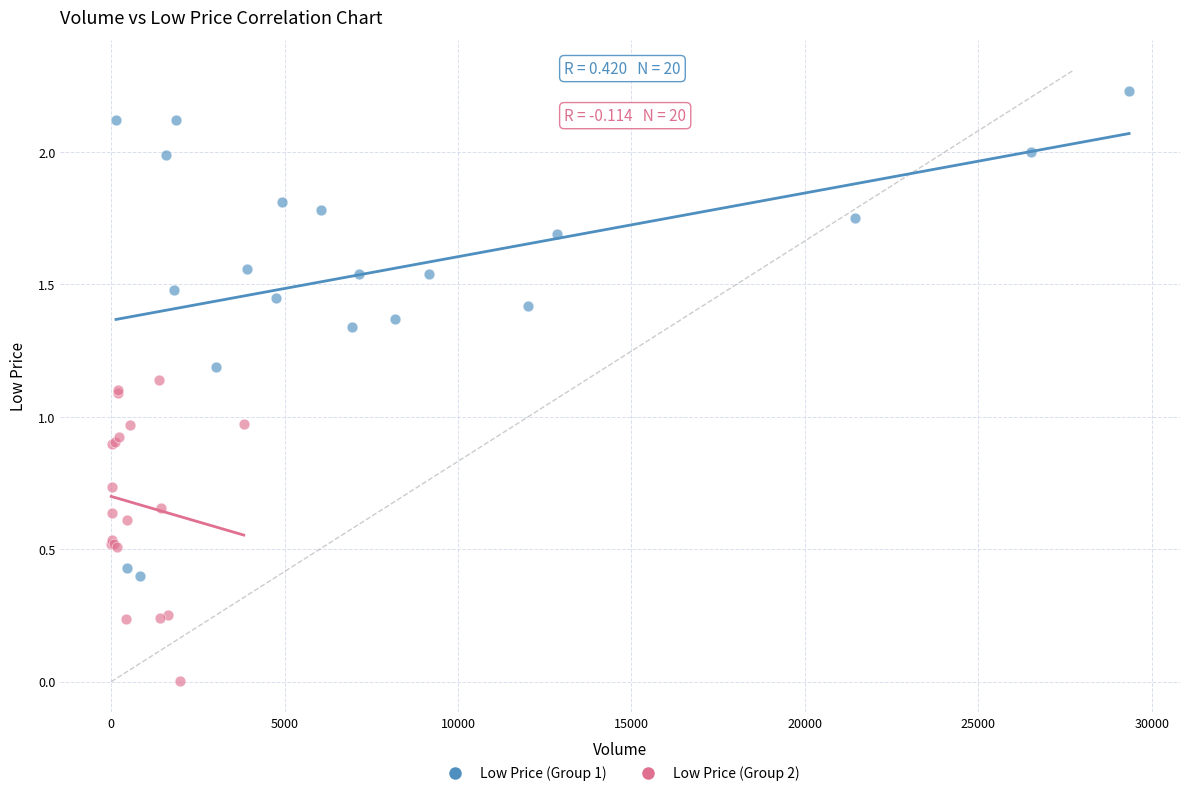

Which series contains the highest Y value?

Low Price (Group 1)